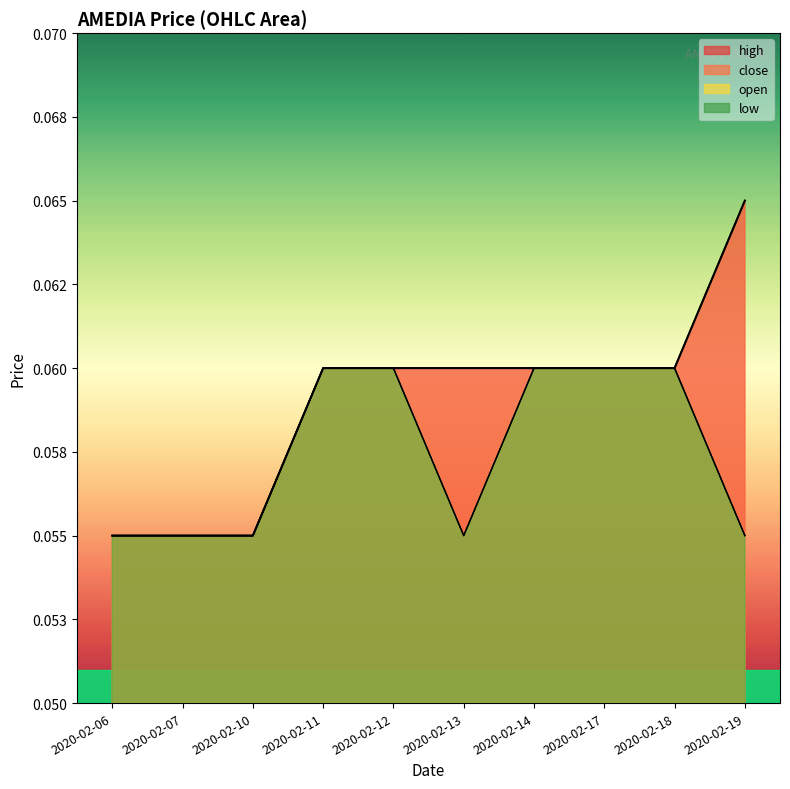

Reading left to right, transcribe all the data shown in this chart.

high: 0.1	0.1	0.1	0.1	0.1	0.1	0.1	0.1	0.1	0.1
close: 0.1	0.1	0.1	0.1	0.1	0.1	0.1	0.1	0.1	0.1
open: 0.1	0.1	0.1	0.1	0.1	0.1	0.1	0.1	0.1	0.1
low: 0.1	0.1	0.1	0.1	0.1	0.1	0.1	0.1	0.1	0.1